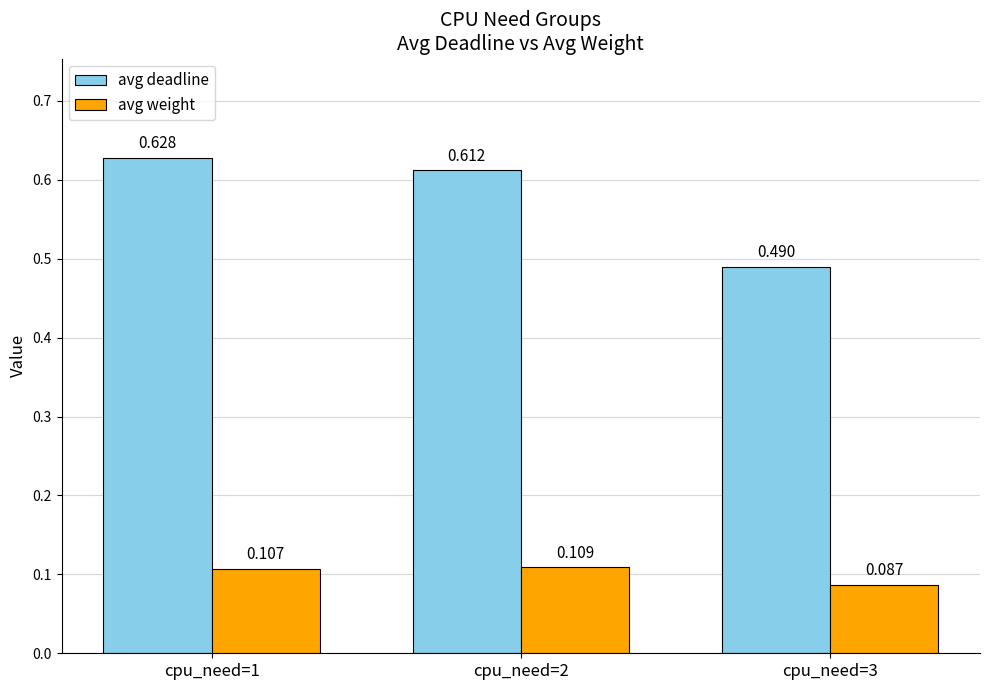

Rank the series at cpu_need=2 from lowest to highest value.

avg weight, avg deadline